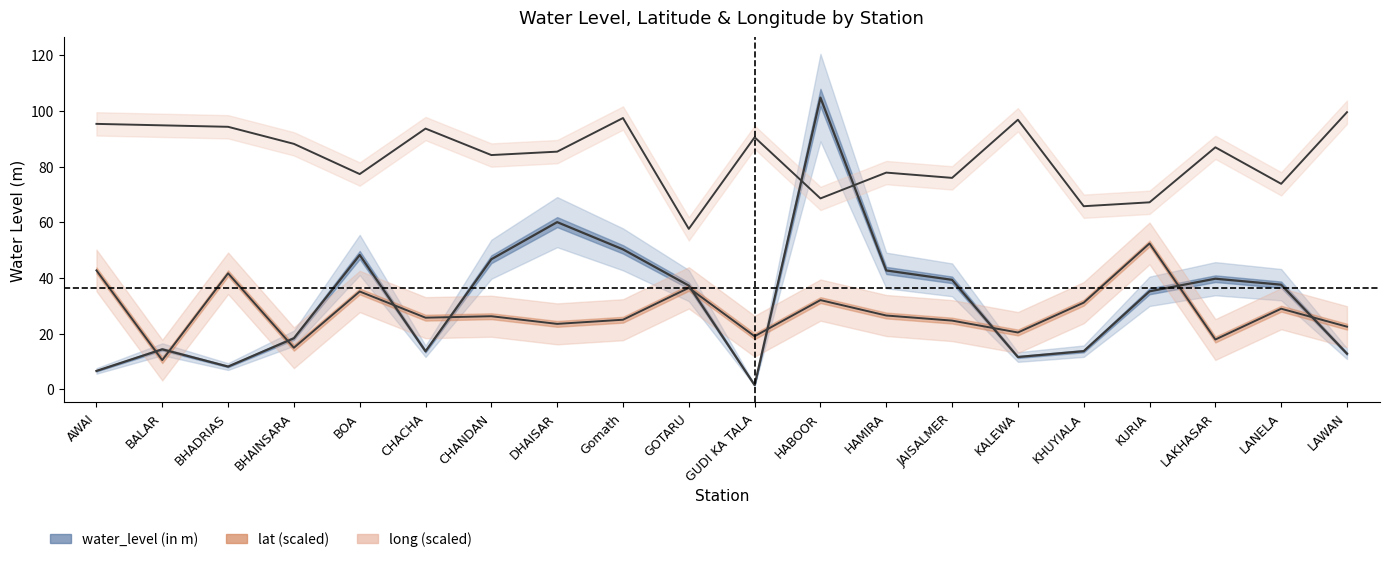

Which category has the highest value in the long (scaled) series?

LAWAN